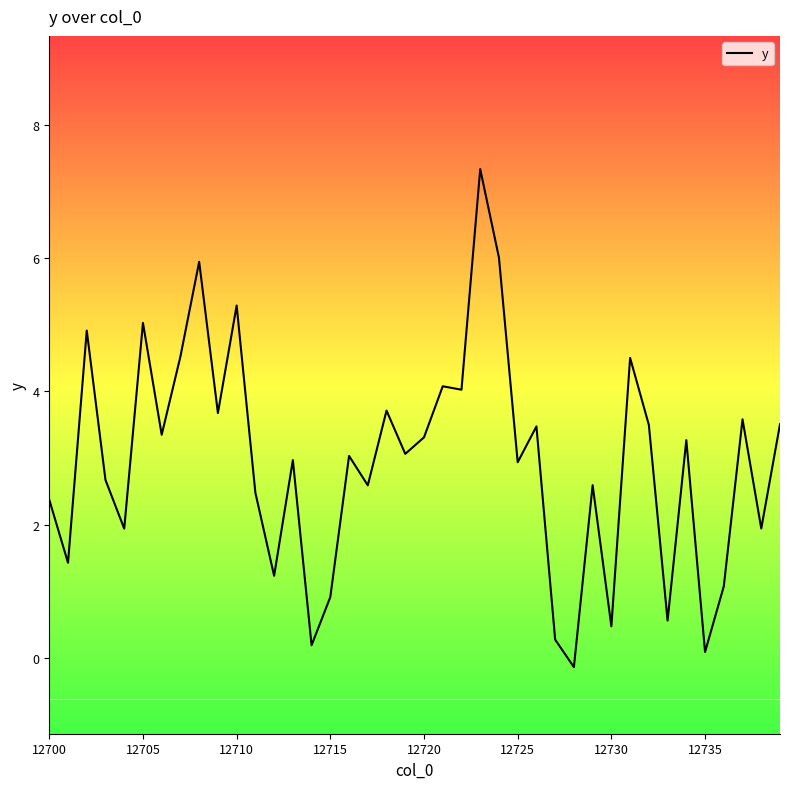

What is the greatest value displayed?

7.3